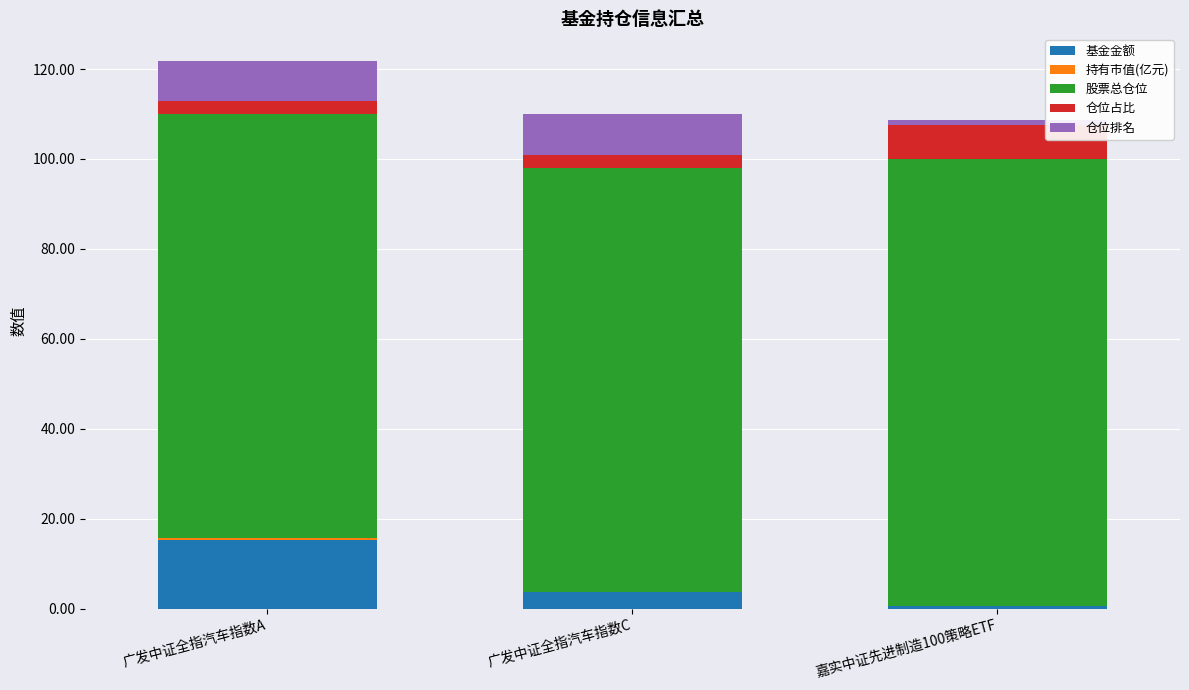

At which label does 基金金额 reach its peak?

广发中证全指汽车指数A